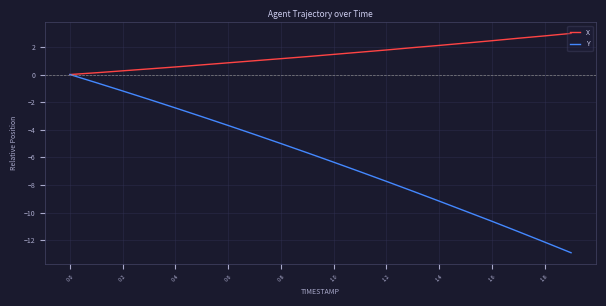

How many distinct data groups are displayed?

2